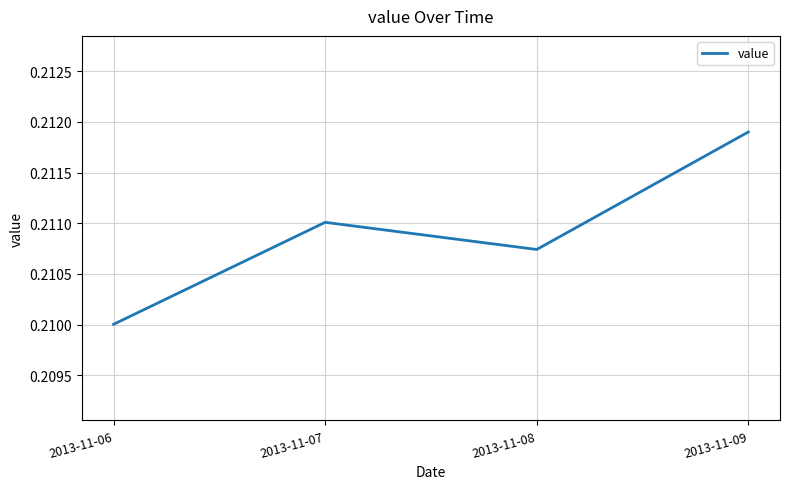

Count the values in the range 0 to 1.

4